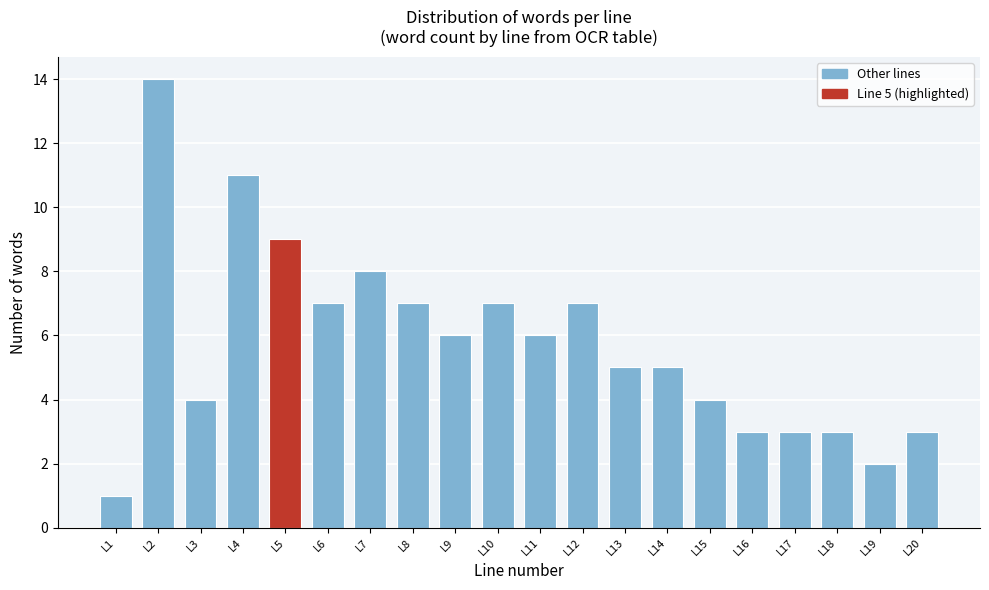

Reading left to right, extract all data points from this chart.

1	14	4	11	9	7	8	7	6	7	6	7	5	5	4	3	3	3	2	3